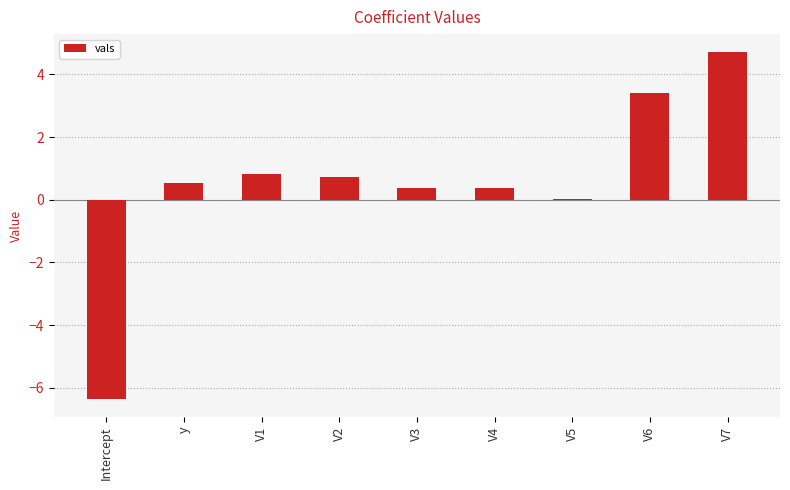

What is the maximum value shown in the chart?

4.7